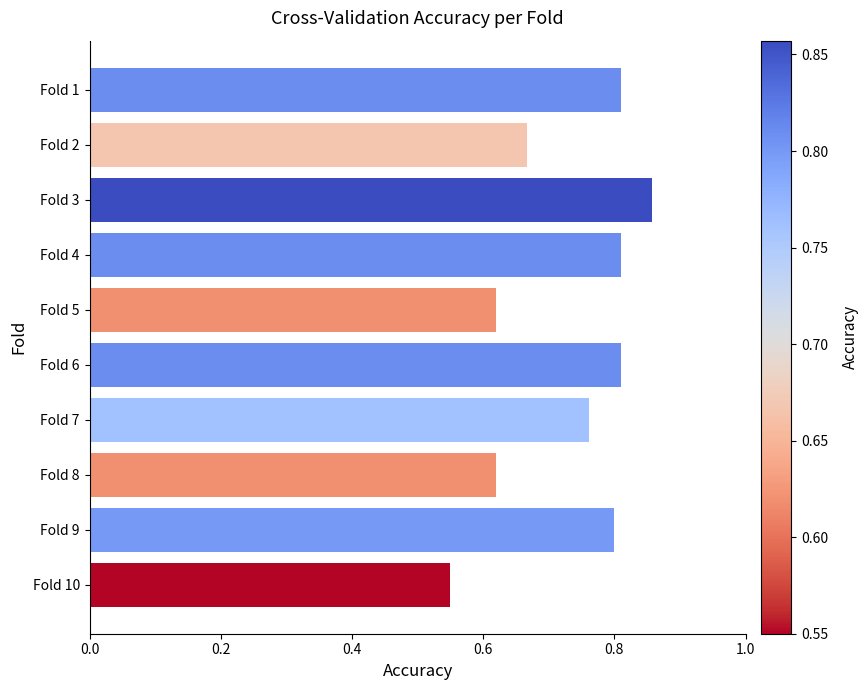

Which category has the highest value across all series?

Fold 3